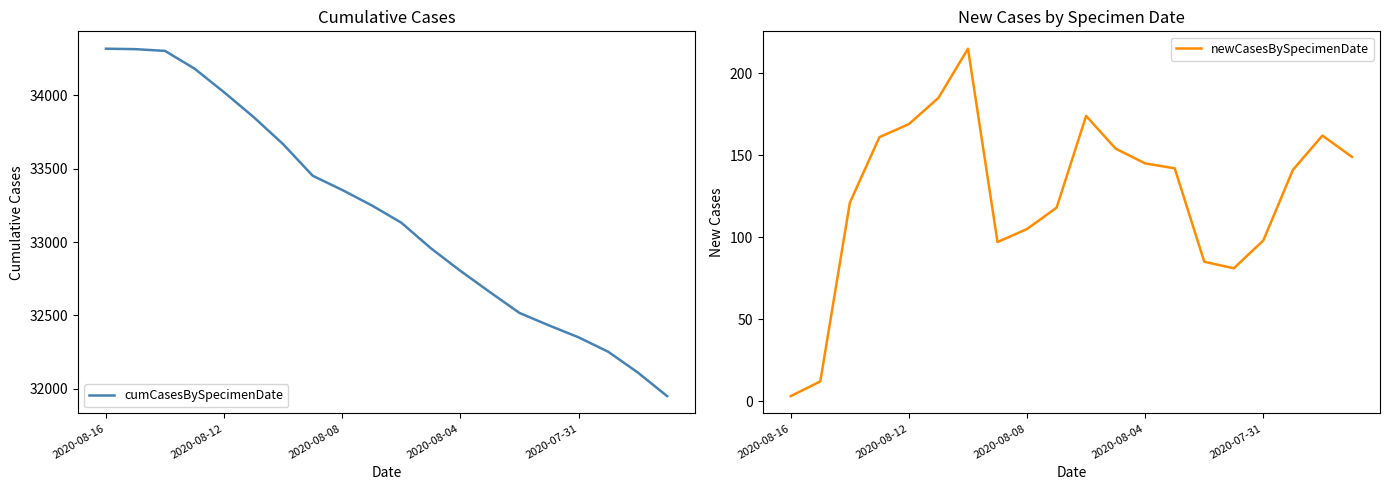

At which label is newCasesBySpecimenDate closest to 109?

2020-08-08